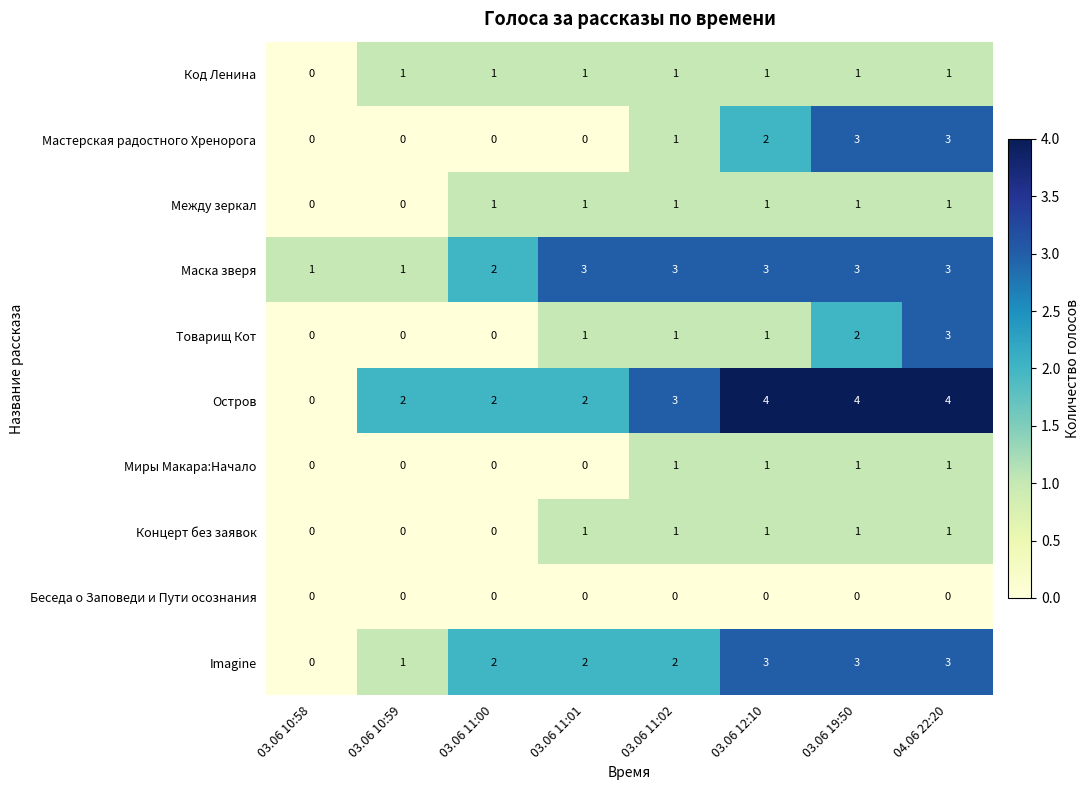

True or false: Мастерская радостного Хренорога has a value of 1 at 03.06 10:58.

False